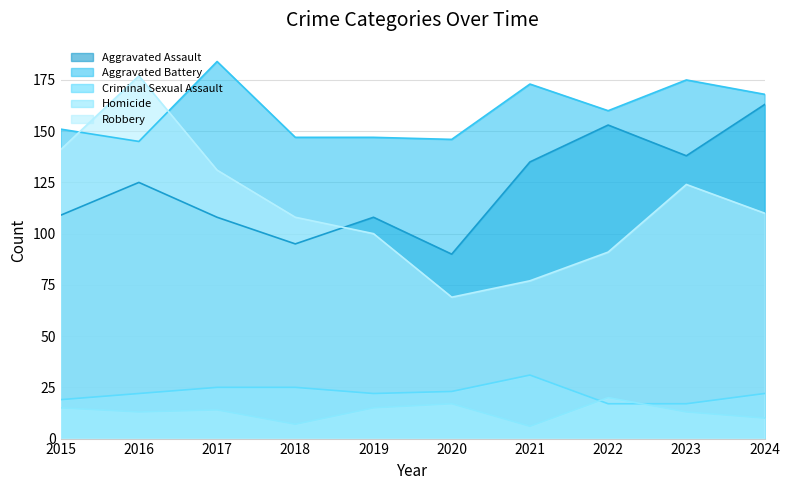

Reading right to left, list all the values displayed in this chart.

Aggravated Assault: 2024=163	2023=138	2022=153	2021=135	2020=90	2019=108	2018=95	2017=108	2016=125	2015=109
Aggravated Battery: 2024=168	2023=175	2022=160	2021=173	2020=146	2019=147	2018=147	2017=184	2016=145	2015=151
Criminal Sexual Assault: 2024=22	2023=17	2022=17	2021=31	2020=23	2019=22	2018=25	2017=25	2016=22	2015=19
Homicide: 2024=10	2023=13	2022=20	2021=6	2020=17	2019=15	2018=7	2017=14	2016=13	2015=15
Robbery: 2024=110	2023=124	2022=91	2021=77	2020=69	2019=100	2018=108	2017=131	2016=177	2015=141